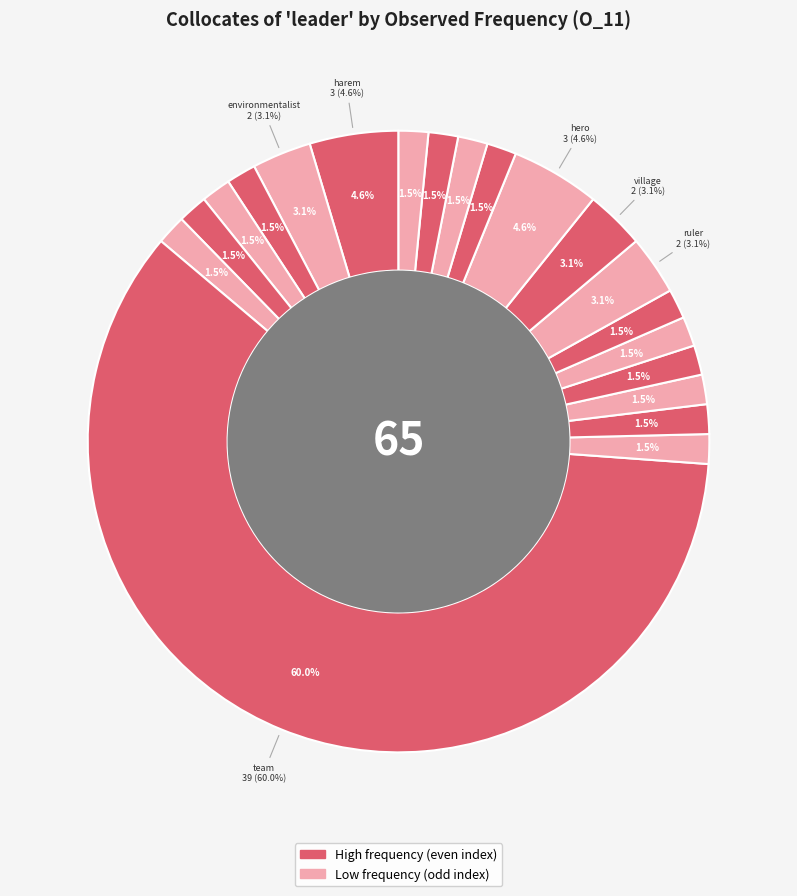

Which category has the biggest portion of the pie?

team